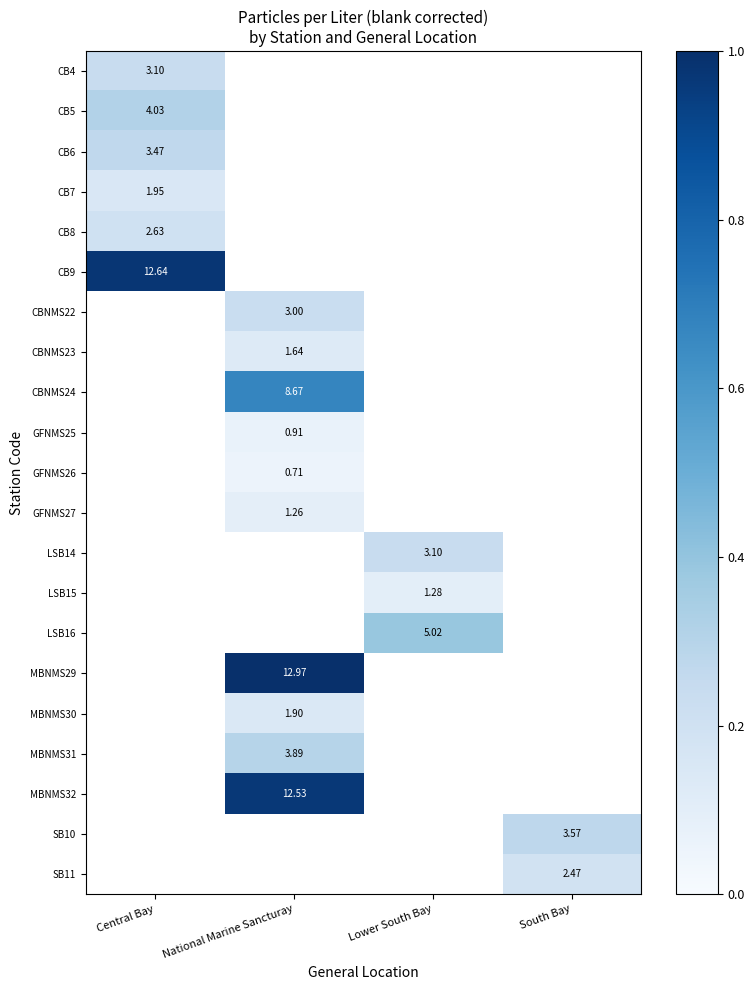

Rank the categories by CB8 value from highest to lowest.

Central Bay, National Marine Sancturay, Lower South Bay, South Bay